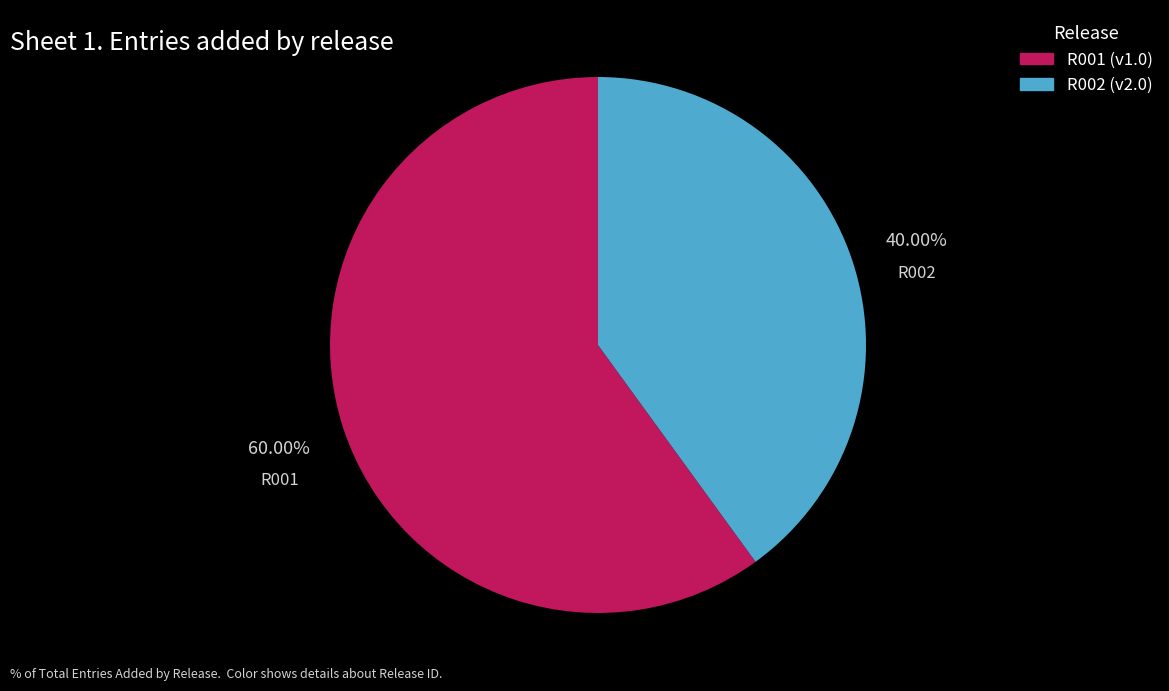

What percentage is NOT represented by R001?

40.0%